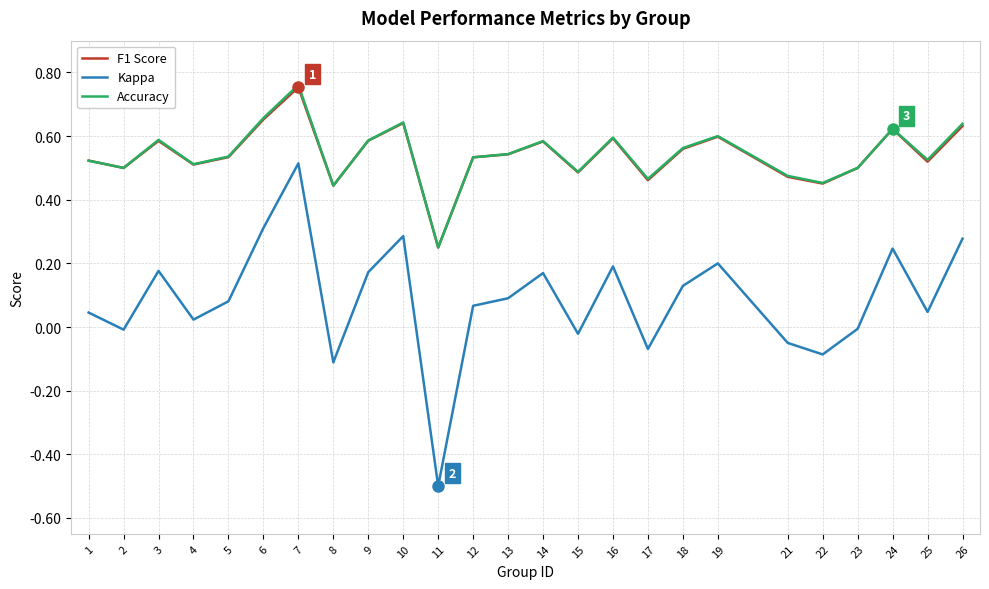

Is this an area chart (filled region under the line)?

No